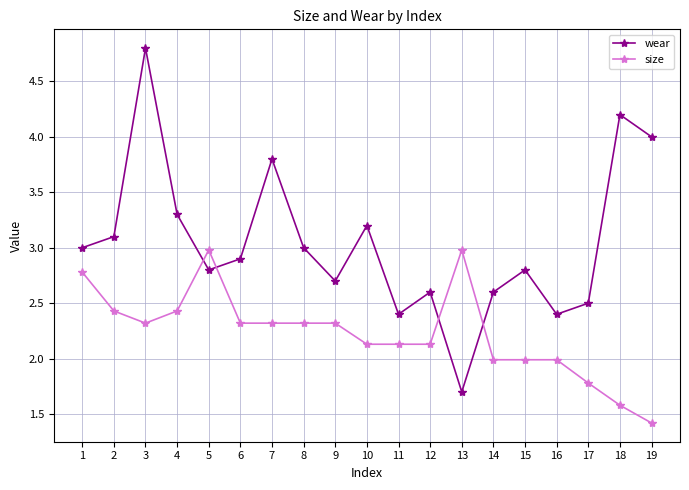

At which category does wear reach its first local peak?

3